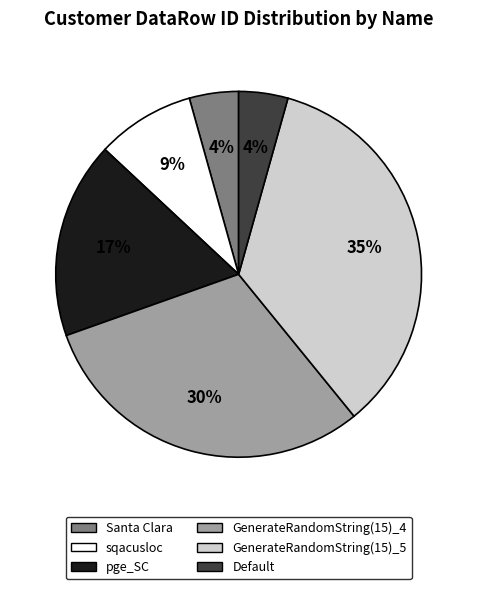

Is it true that Default is 4% of the pie?

True